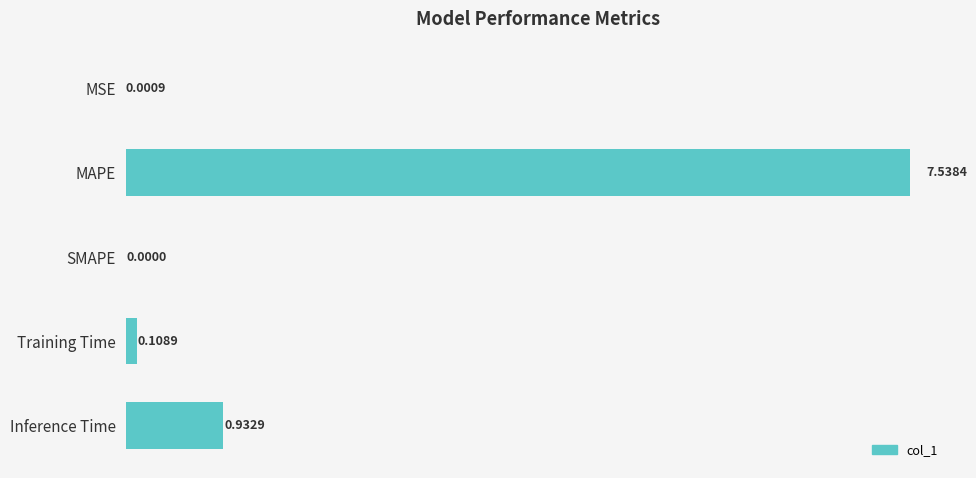

How many values exceed 0?

4